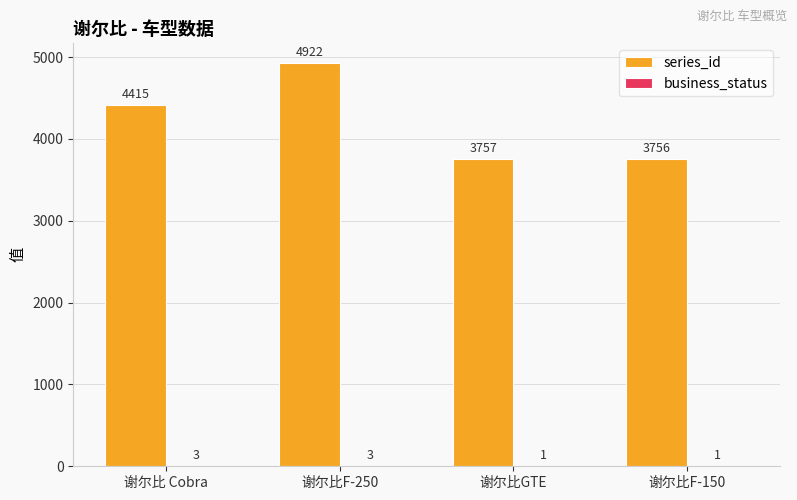

Which series changed the most between 谢尔比F-250 and 谢尔比F-150?

series_id